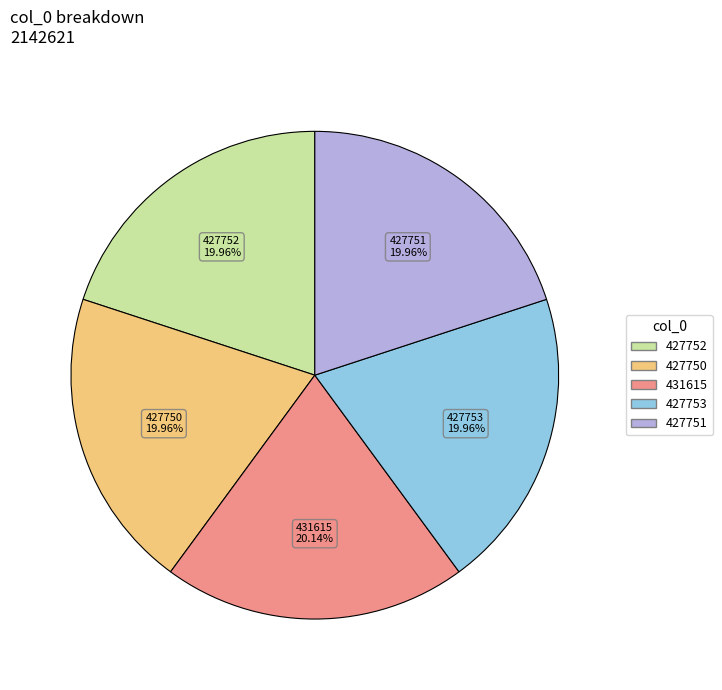

To the nearest percent, what is the average slice percentage?

20%